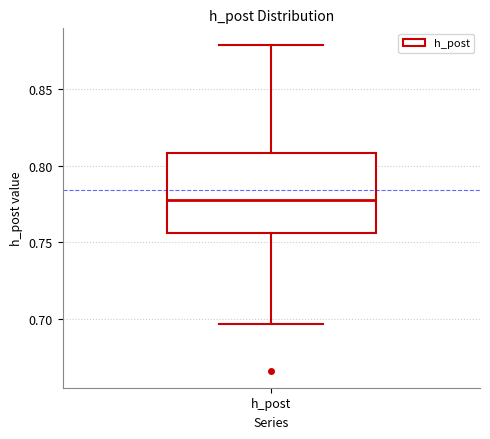

Read this box plot against the y-axis: the position of the median line, the range covered by the box, and the ends of both whiskers. The values are not printed on the chart, so give them approximately, as read against the axis.

median 0.780, box 0.755 to 0.810, whiskers 0.695 to 0.880